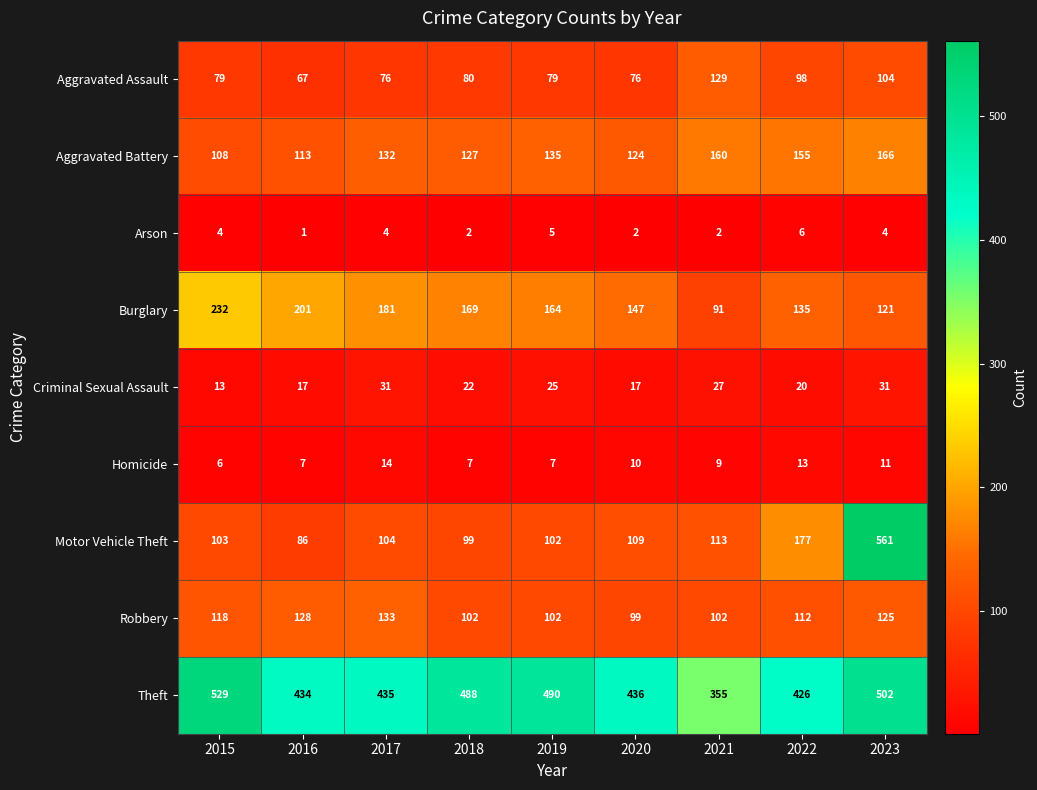

Rank the series by their maximum value, from lowest to highest.

Arson, Homicide, Criminal Sexual Assault, Aggravated Assault, Robbery, Aggravated Battery, Burglary, Theft, Motor Vehicle Theft